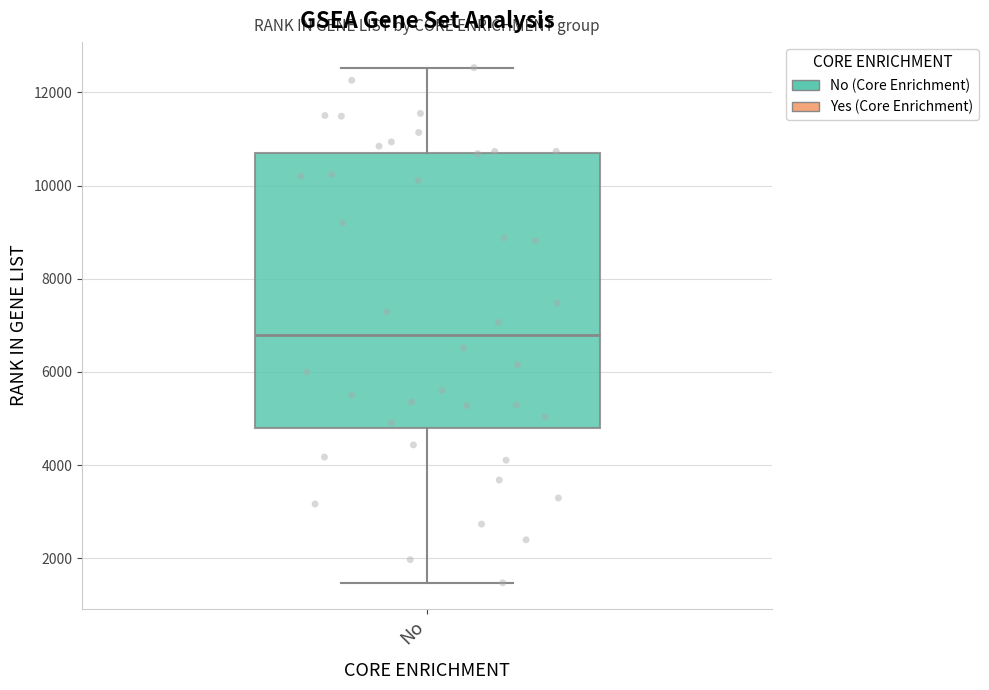

Read this box plot against the y-axis: the position of the median line, the range covered by the box, and the ends of both whiskers. The values are not printed on the chart, so give them approximately, as read against the axis.

median 6800, box 4800 to 10600, whiskers 1400 to 12600